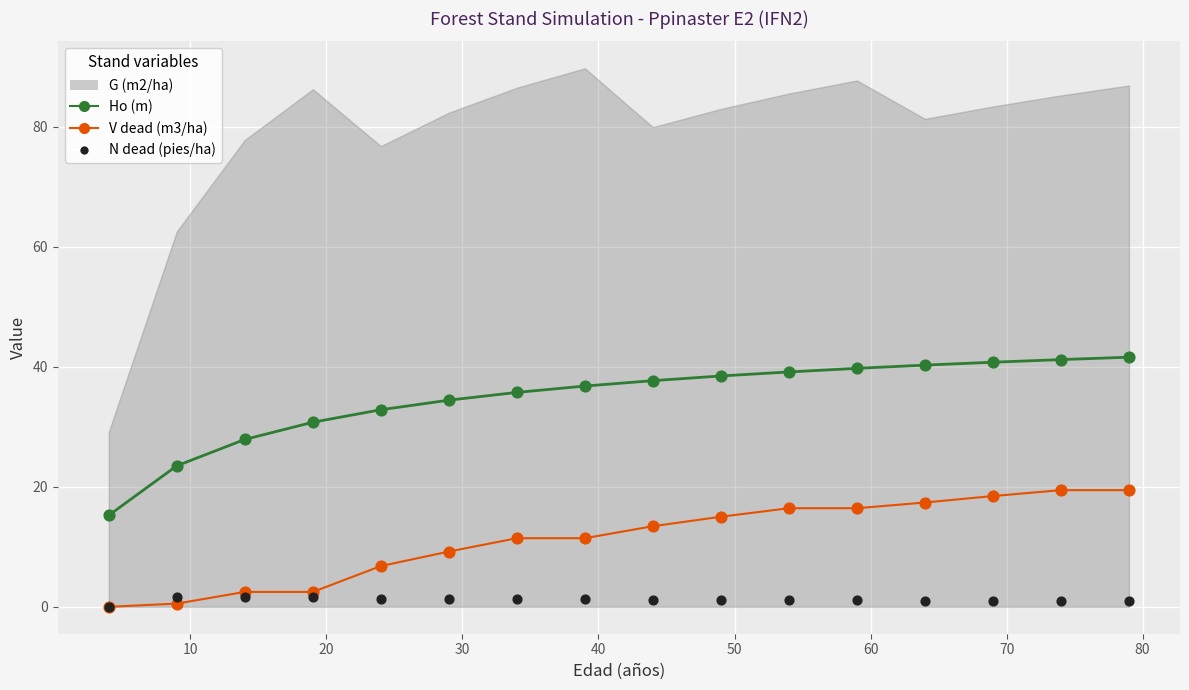

At how many categories does at least one series exceed 22?

15